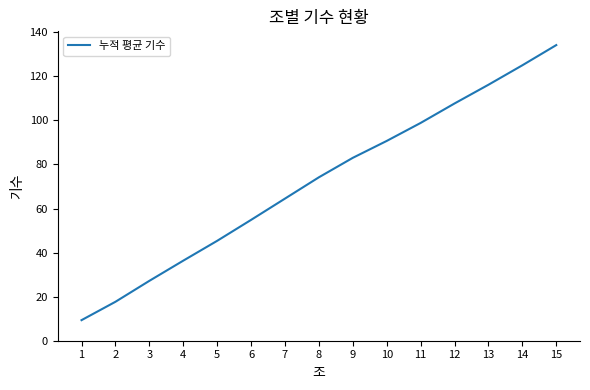

What is the smallest value displayed?

9.3